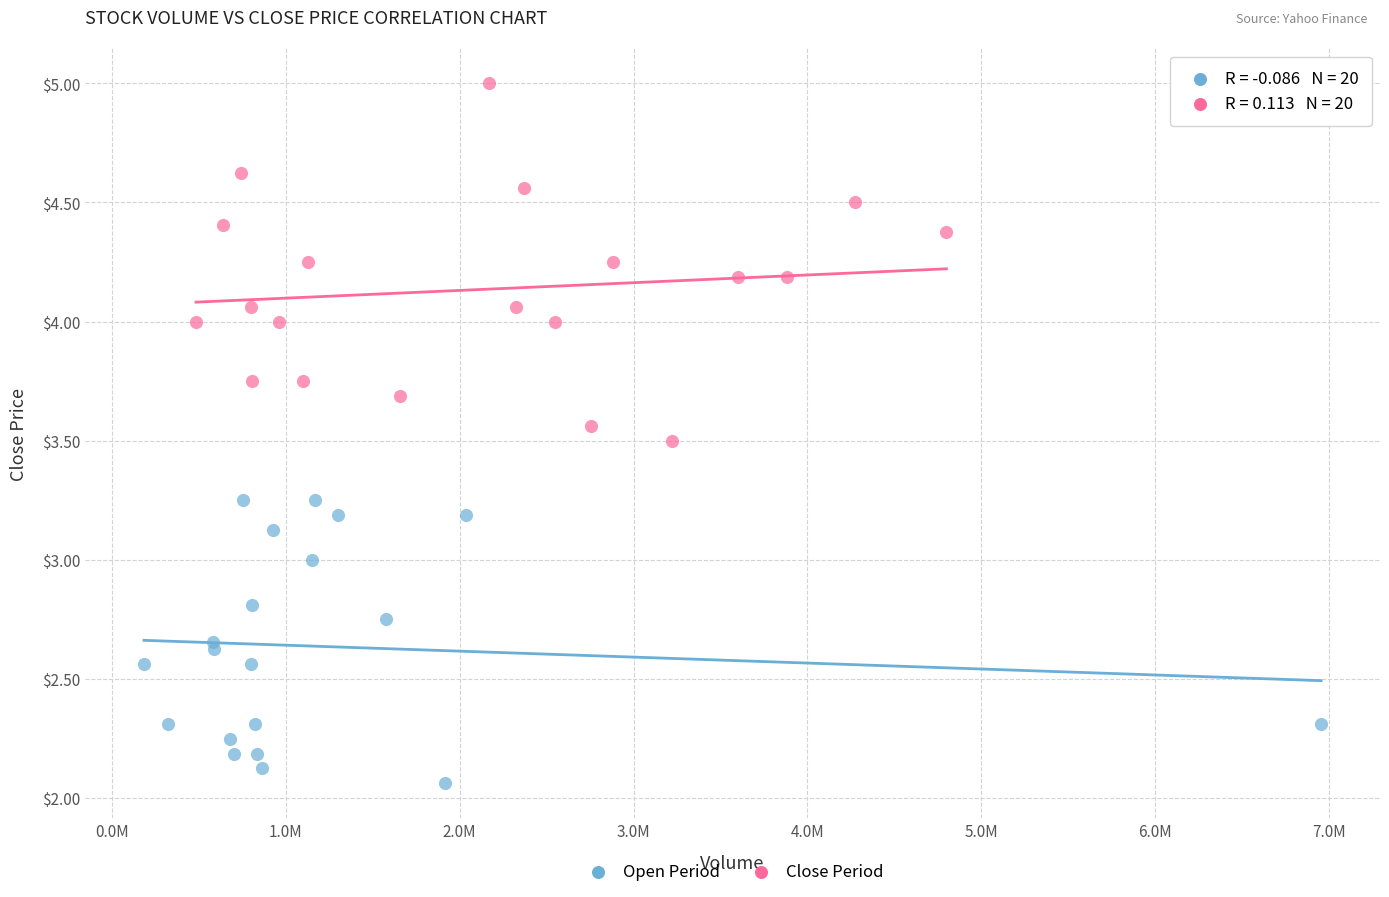

Which series has the widest spread of Y values?

Close Period